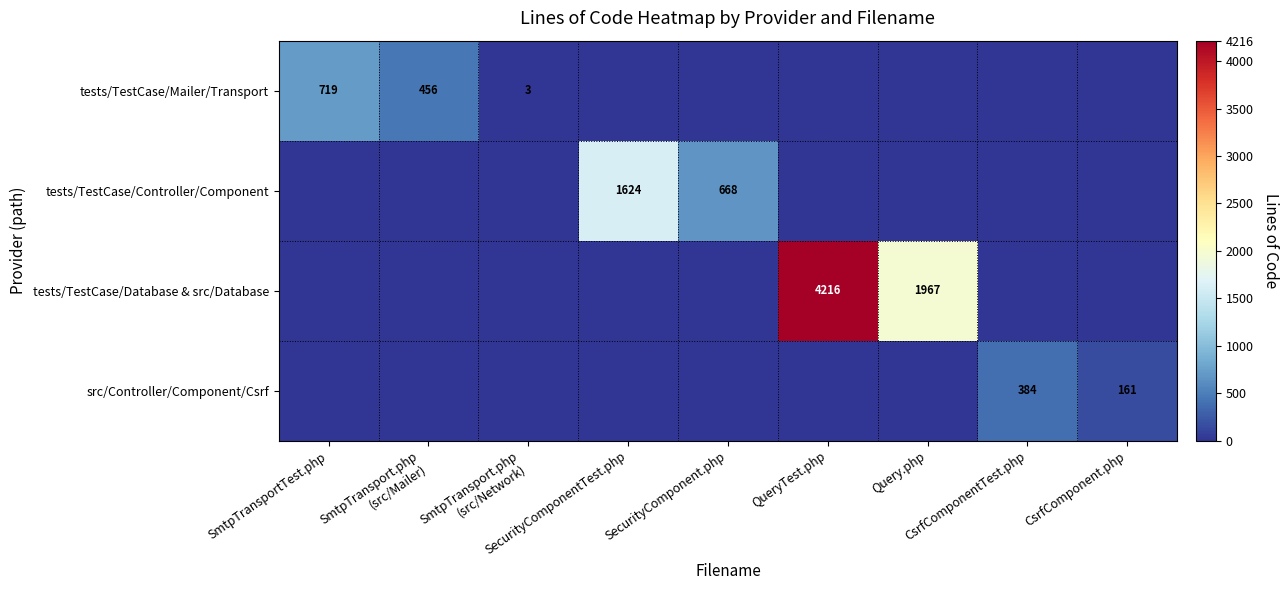

What is the difference between the highest and lowest values at SmtpTransportTest.php?

719